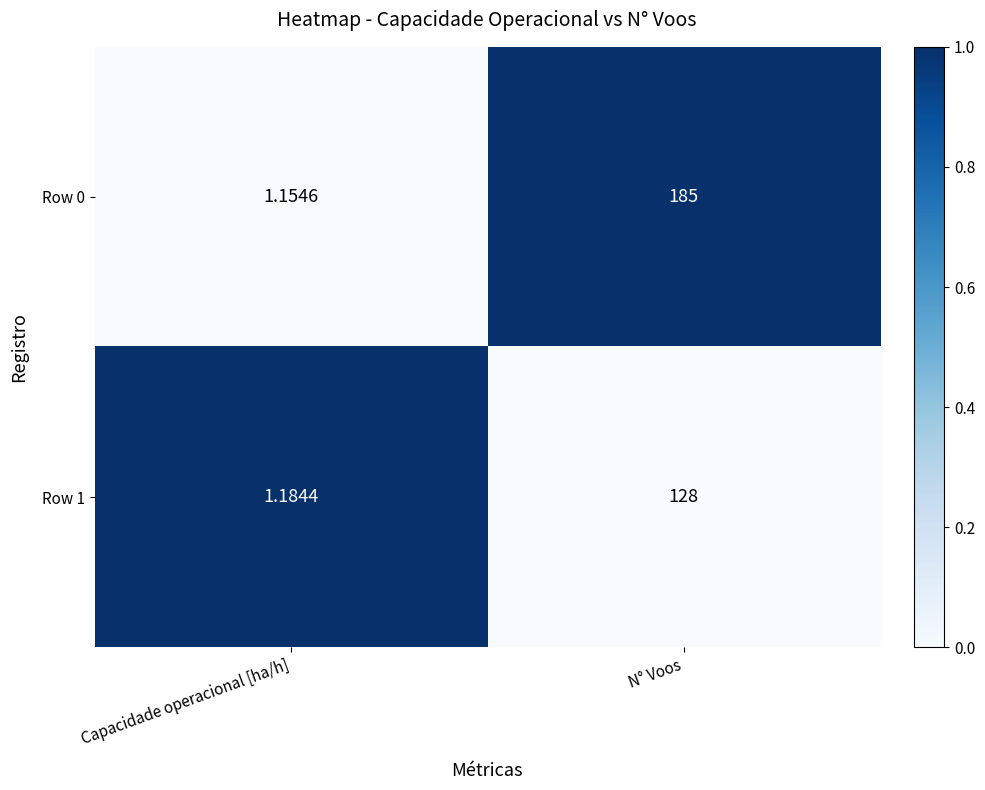

Is the value of Row 0 at Capacidade operacional [ha/h] greater than the value of Row 1 at N° Voos?

No